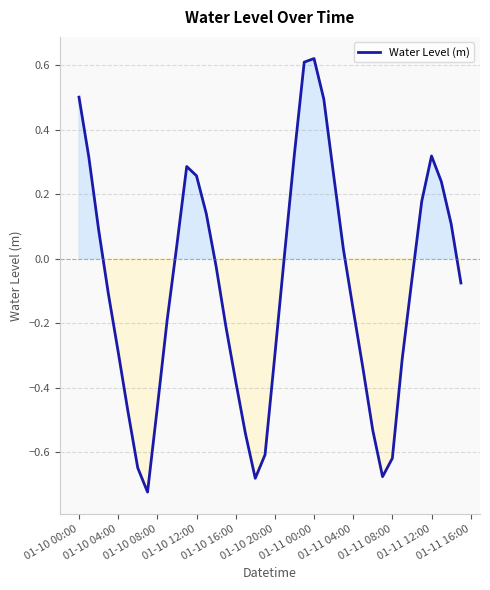

True or false: there are more than 1 points higher than both neighbors.

True